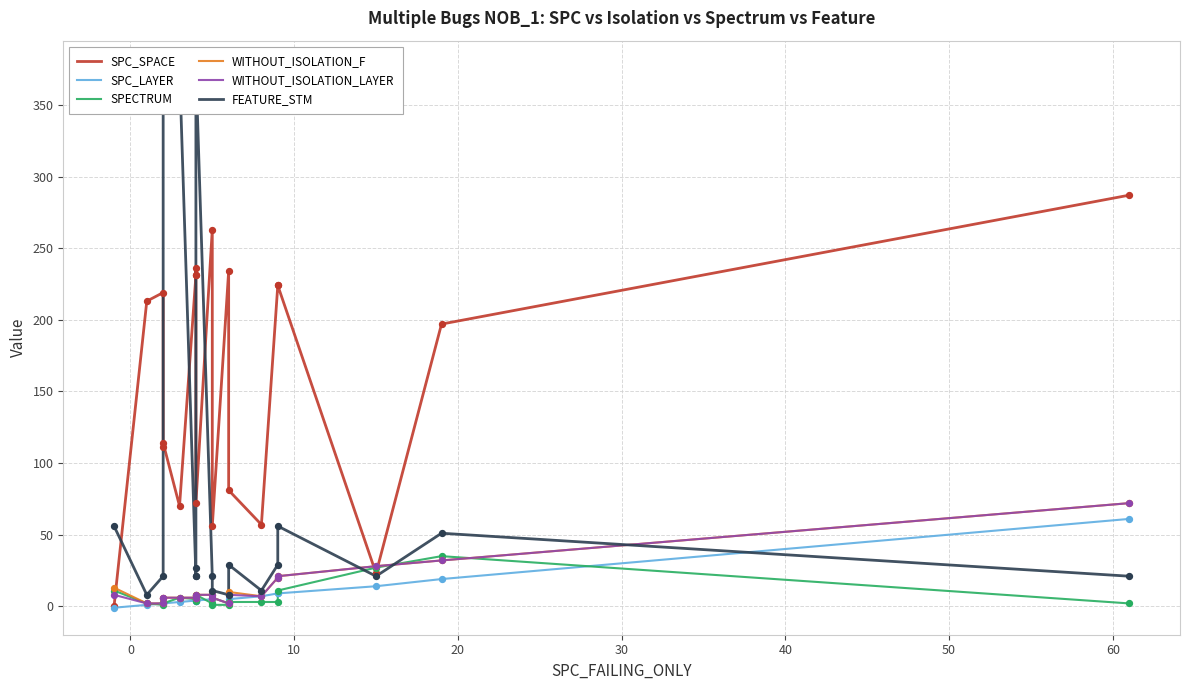

Which series has the widest spread of Y values?

FEATURE_STM